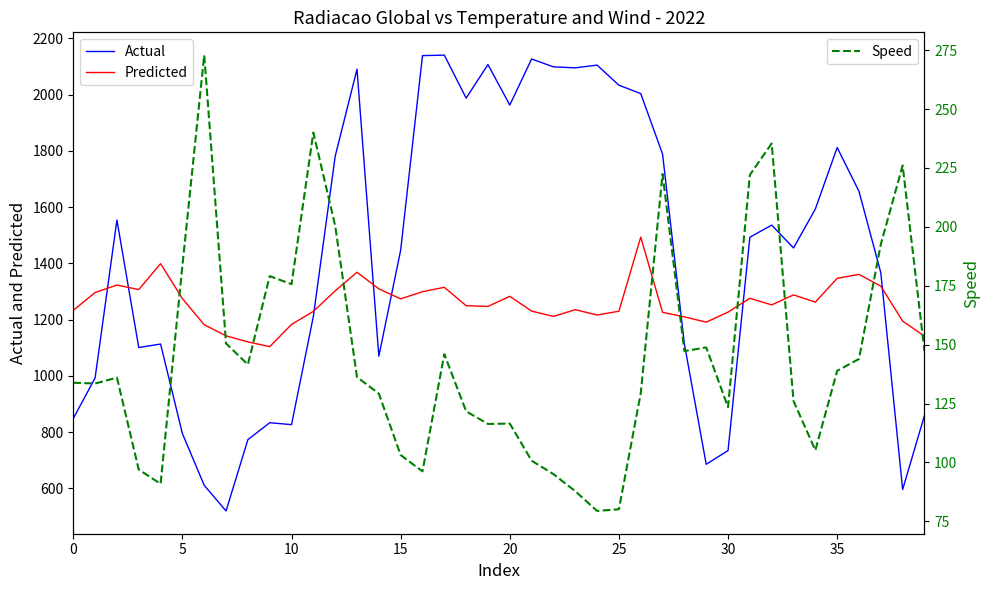

Is it true that Predicted equals 1315.0 at 17?

True